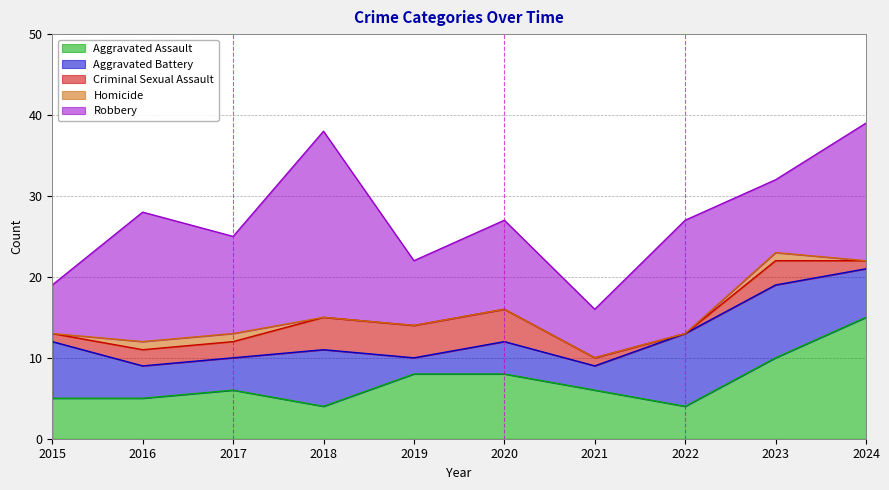

Reading left to right, list all the values displayed in this chart.

Aggravated Assault: 5	5	6	4	8	8	6	4	10	15
Aggravated Battery: 7	4	4	7	2	4	3	9	9	6
Criminal Sexual Assault: 1	2	2	4	4	4	1	0	3	1
Homicide: 0	1	1	0	0	0	0	0	1	0
Robbery: 6	16	12	23	8	11	6	14	9	17